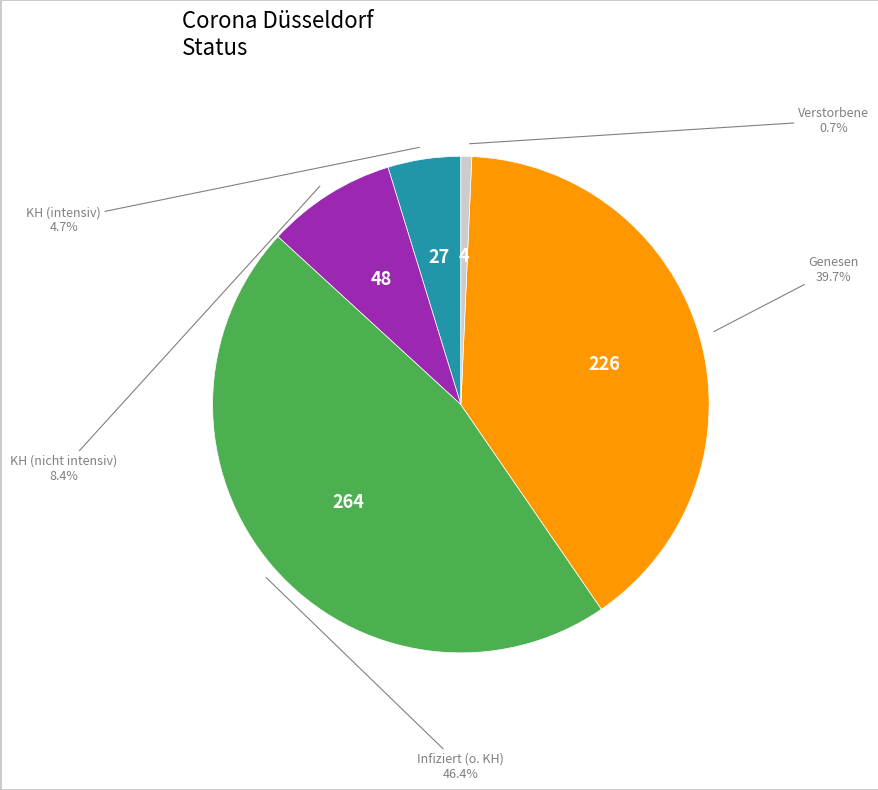

Is there a majority slice in this chart?

No